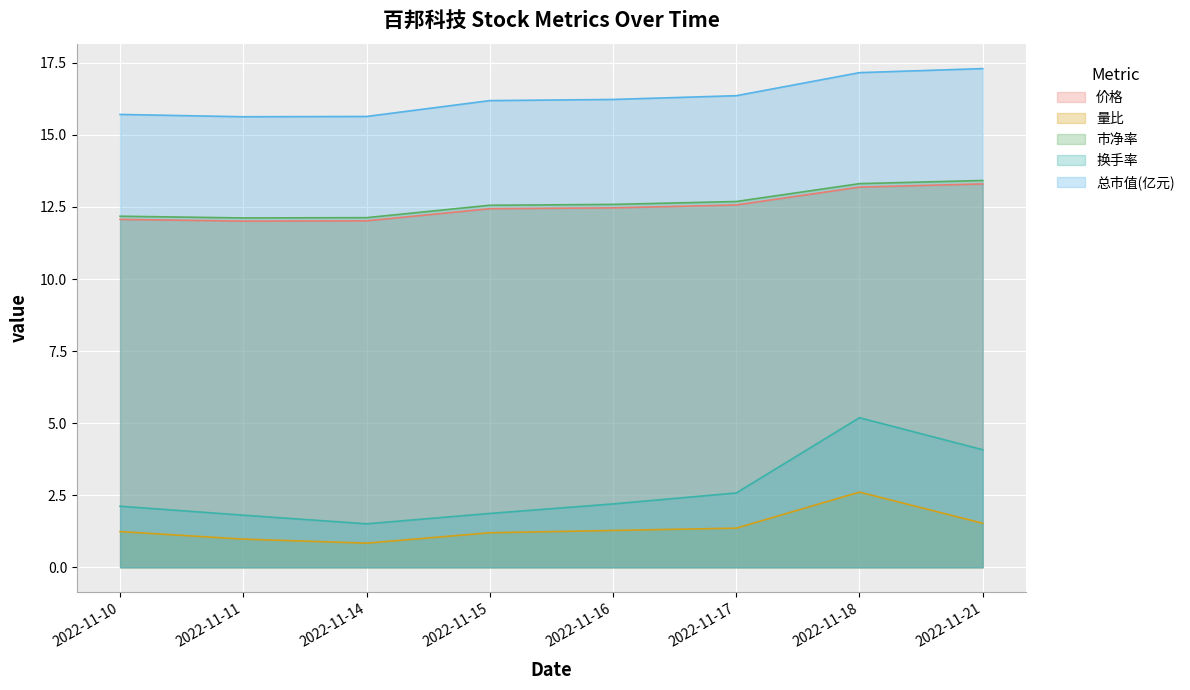

What is the lowest value of the 市净率 series?

12.1